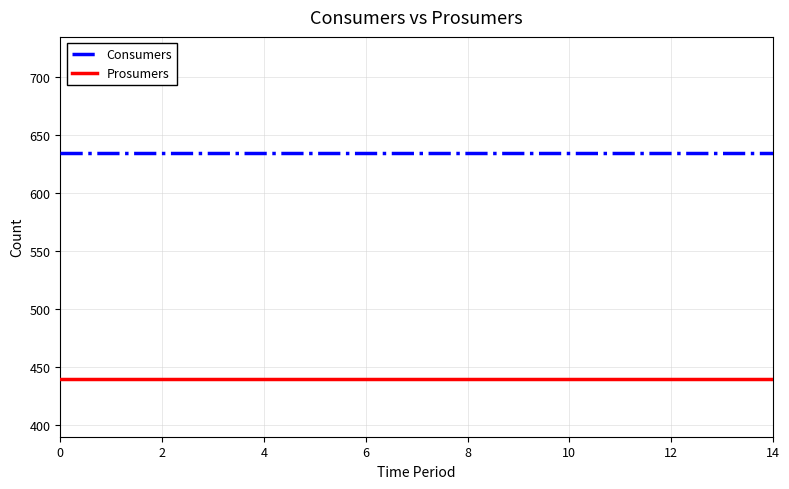

Which series has the largest total across all categories?

Consumers